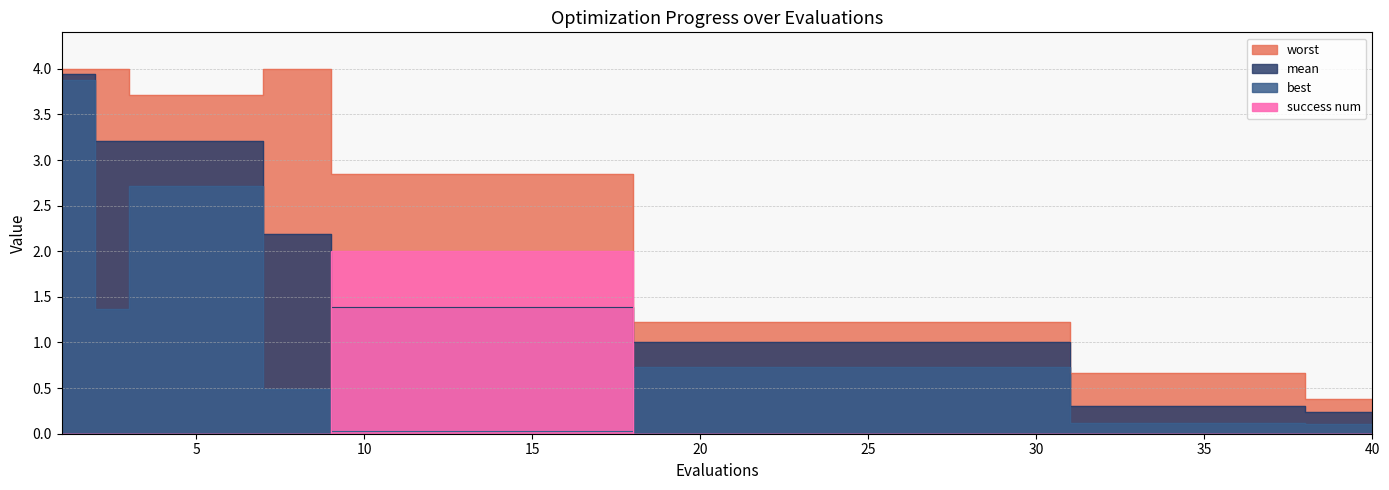

What is the minimum value for mean?

0.2